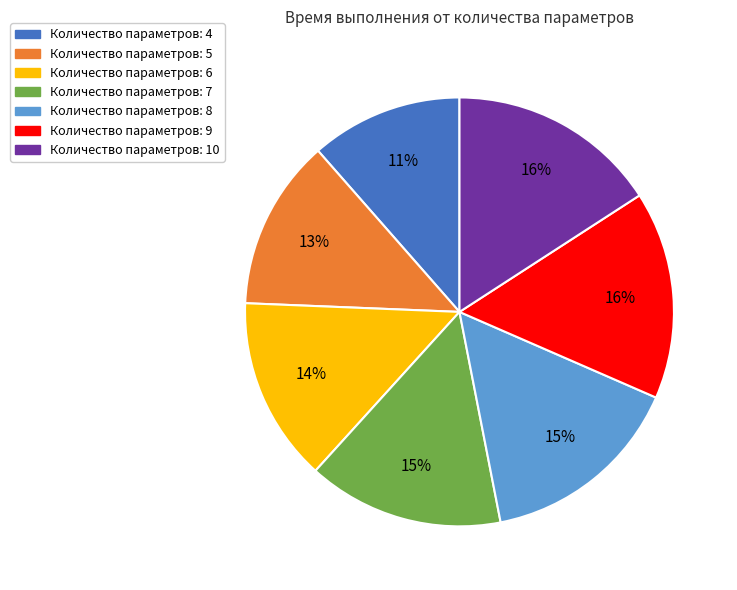

To the nearest percent, what is the average slice percentage?

14%